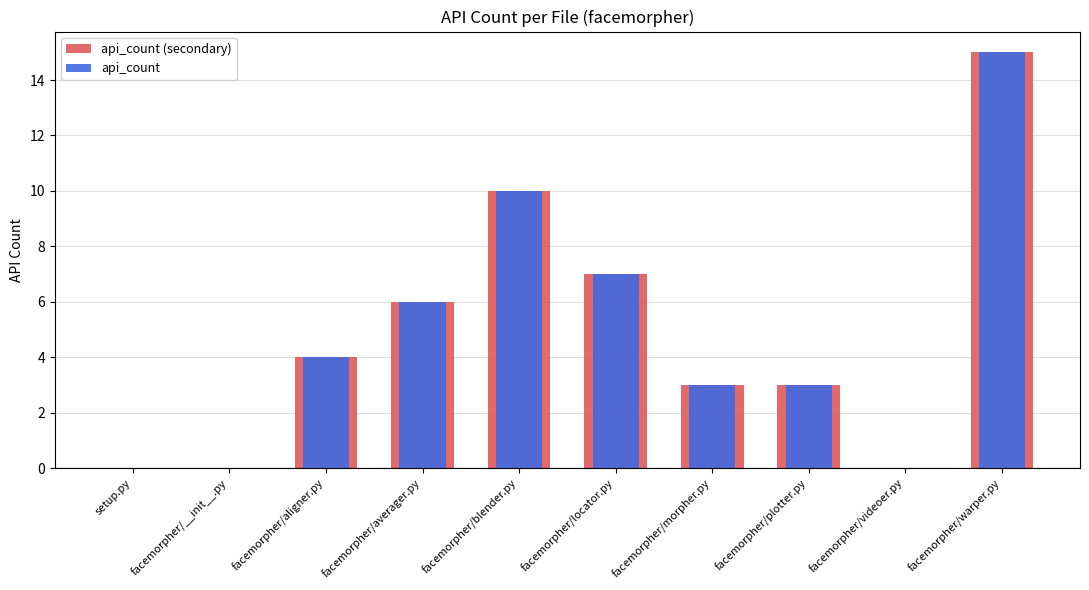

At which category is the sum across all series the highest?

facemorpher/warper.py